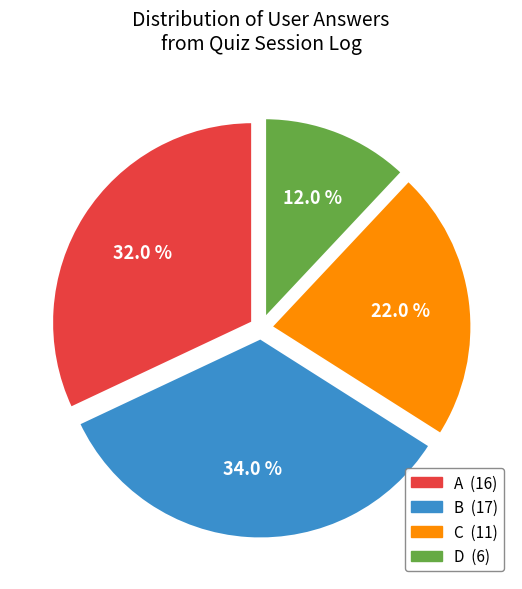

Is there any slice that represents more than half of the pie?

No